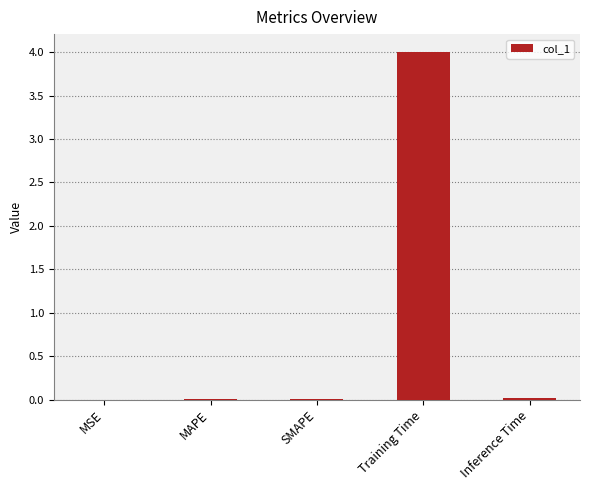

Which has a higher value, Training Time or MSE?

Training Time